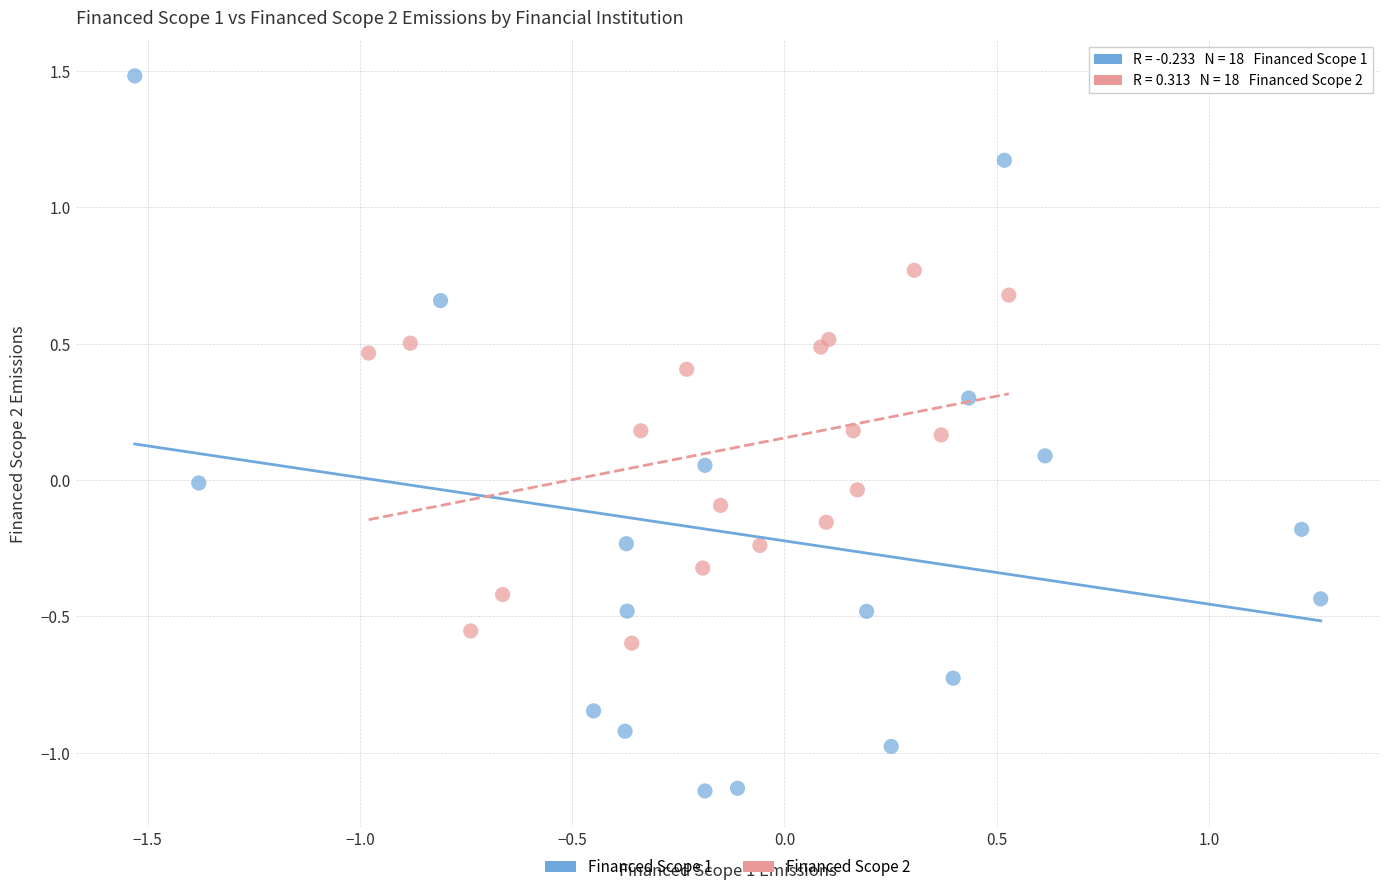

Which series reaches the minimum Y coordinate?

Financed Scope 1